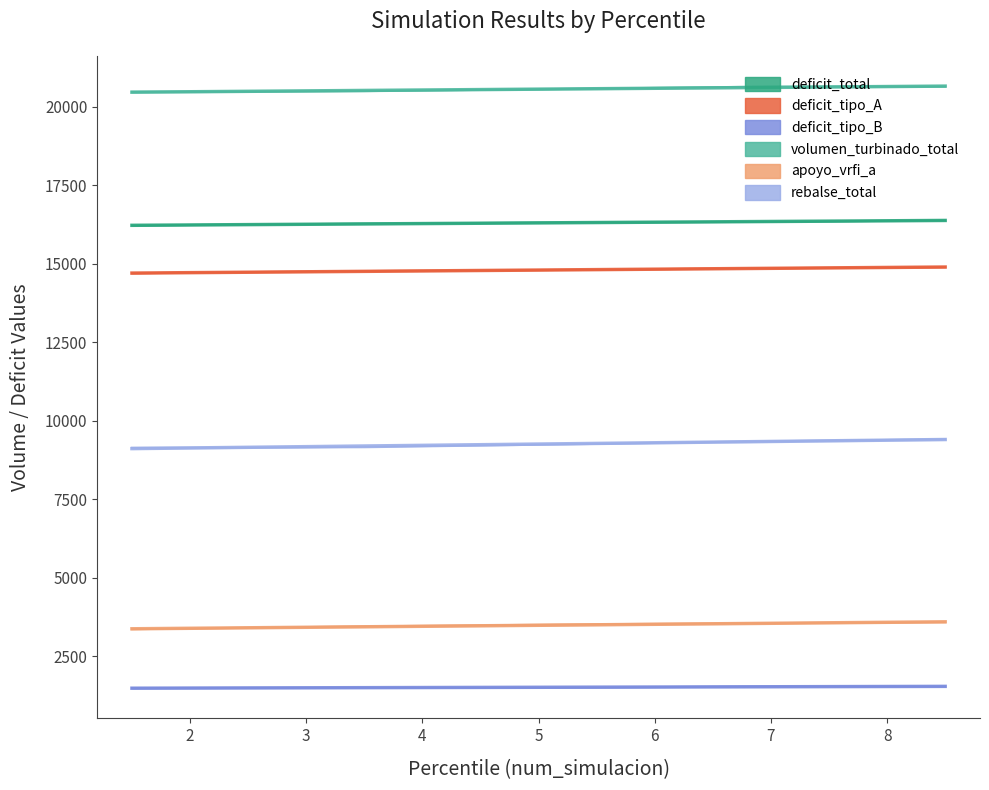

What is the approximate value of rebalse_total at 2?

9138.7